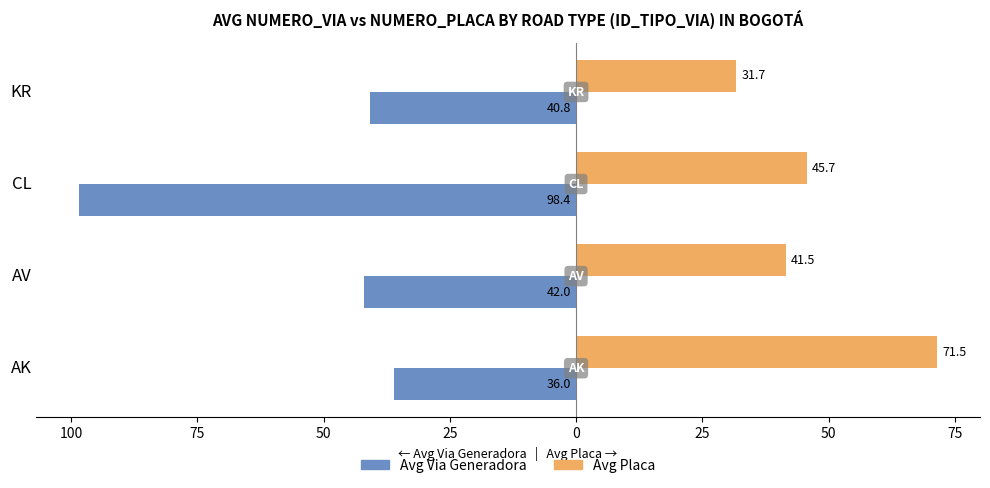

What is the lowest value of the Avg Placa series?

31.7